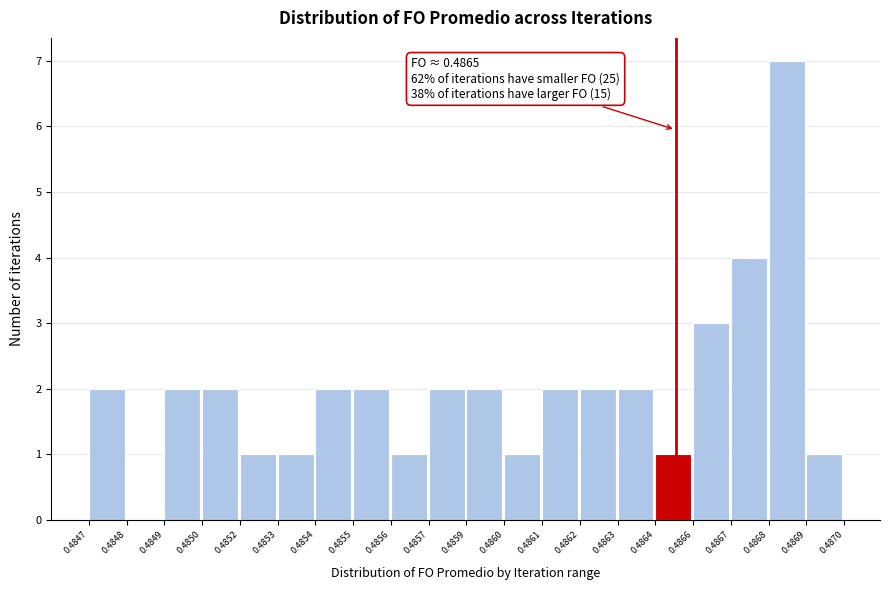

Reading left to right, extract all data points from this chart.

0.4847=2	0.4848=0	0.4849=2	0.4850=2	0.4852=1	0.4853=1	0.4854=2	0.4855=2	0.4856=1	0.4857=2	0.4859=2	0.4860=1	0.4861=2	0.4862=2	0.4863=2	0.4864=1	0.4866=3	0.4867=4	0.4868=7	0.4869=1